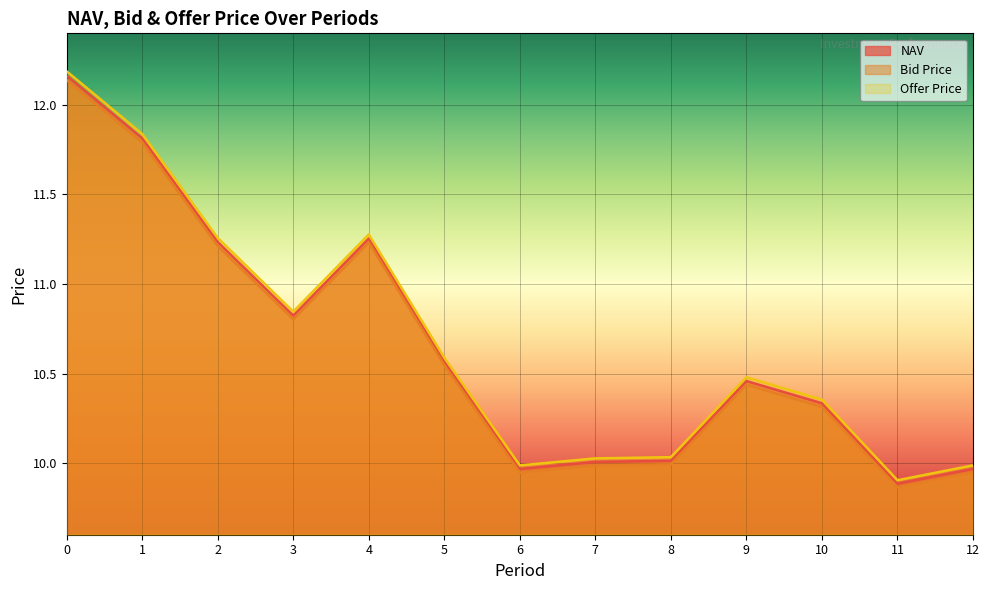

True or false: Offer Price has more than 2 points higher than both neighbors.

False